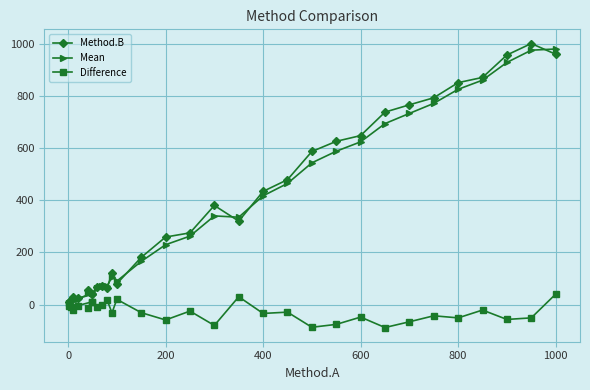

Reading right to left, extract all data points from this chart.

Method.B: 960.0	1001.0	957.0	871.0	851.0	793.0	766.0	738.0	648.0	626.0	587.0	479.0	434.0	320.0	380.0	275.0	259.0	181.0	80.0	122.0	62.0	72.0	68.0	40.0	54.0	39.0	24.0	30.0	16.0	8.0
Mean: 980.0	975.5	928.5	860.5	825.5	771.5	733.0	694.0	624.0	588.0	543.5	464.5	417.0	335.0	340.0	262.5	229.5	165.5	90.0	106.0	71.0	71.0	64.0	45.0	47.0	44.5	22.0	20.0	10.5	4.5
Difference: 40.0	-51.0	-57.0	-21.0	-51.0	-43.0	-66.0	-88.0	-48.0	-76.0	-87.0	-29.0	-34.0	30.0	-80.0	-25.0	-59.0	-31.0	20.0	-32.0	18.0	-2.0	-8.0	10.0	-14.0	11.0	-4.0	-20.0	-11.0	-7.0